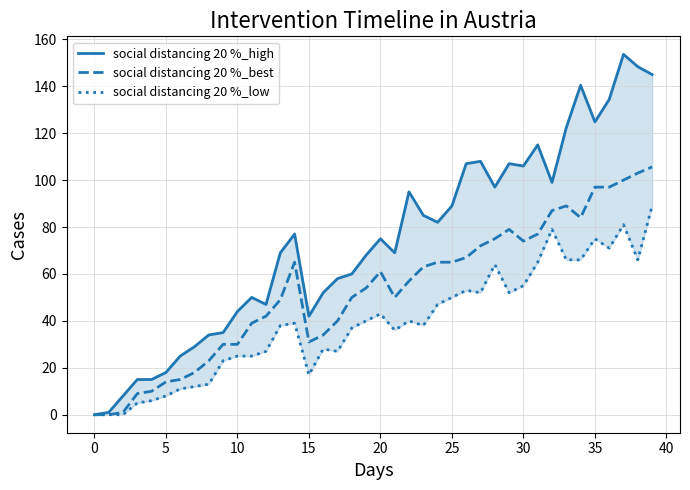

What is the maximum value for social distancing 20 %_low?

89.0